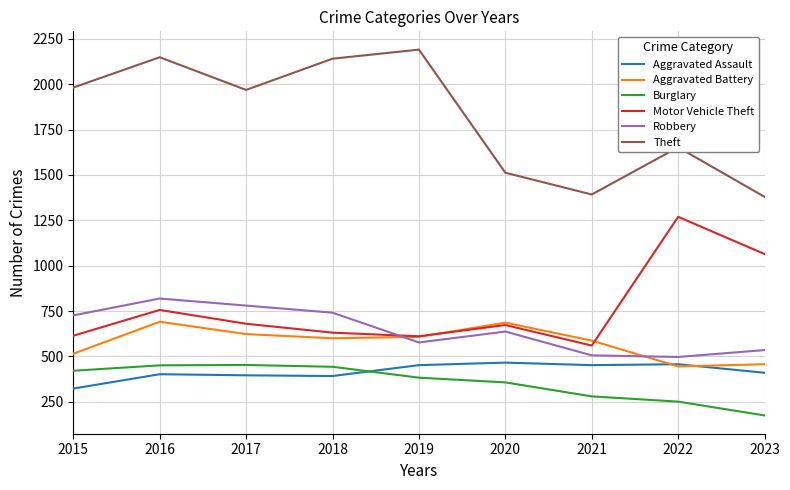

True or false: Aggravated Battery and Burglary cross at least once.

False